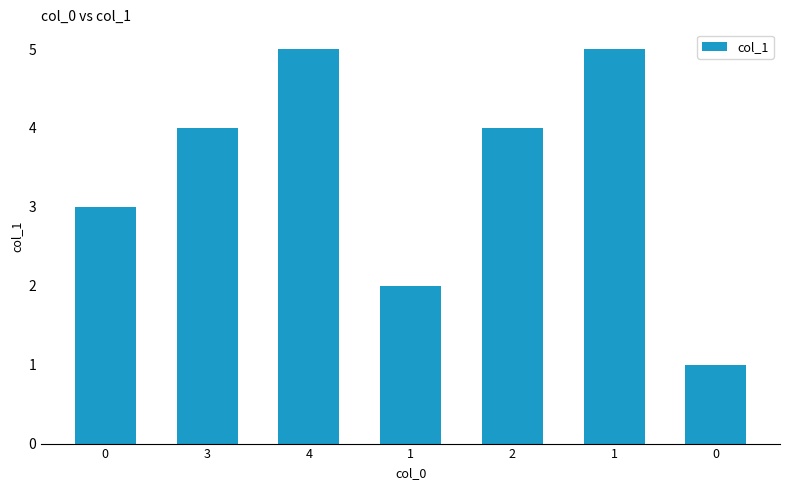

Rank the categories by value from highest to lowest.

4, 1, 3, 2, 0, 1, 0